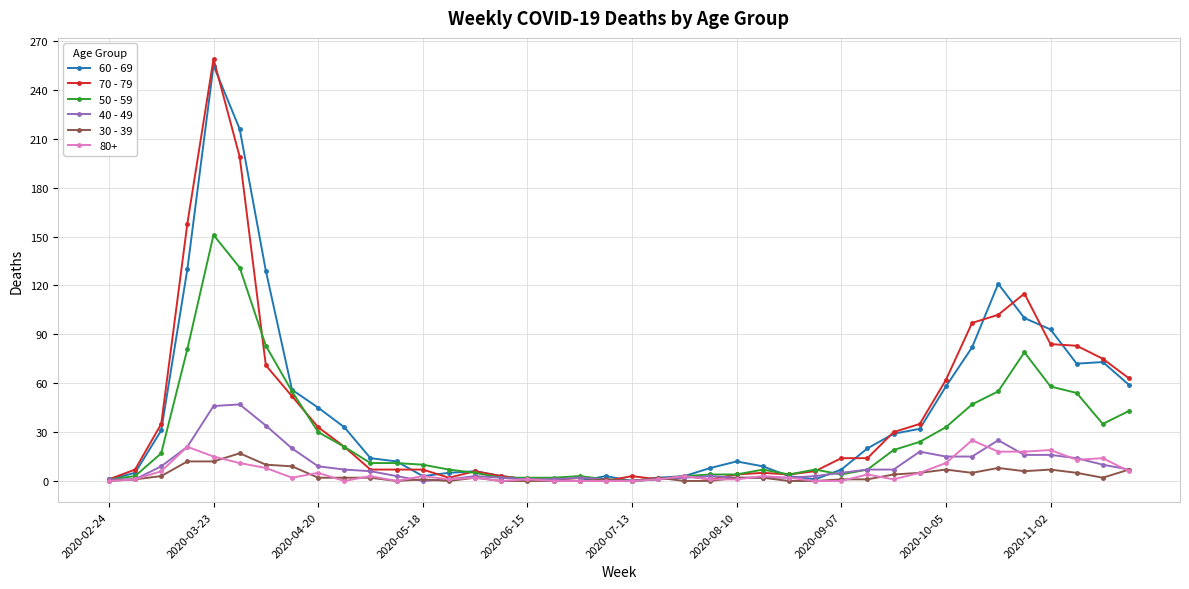

What is the maximum value shown in the chart?

259